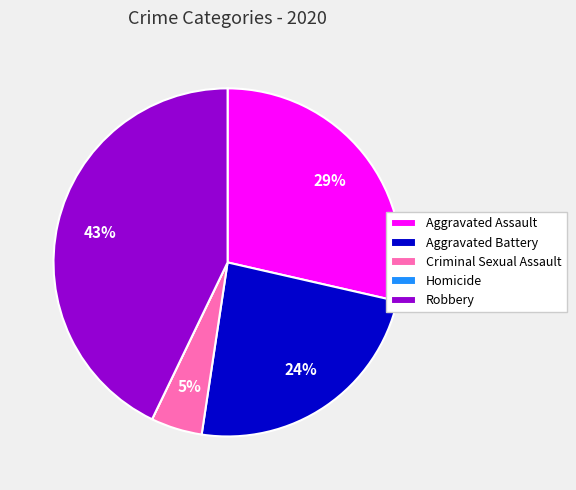

Combined, do Robbery and Aggravated Assault account for over 50%?

Yes